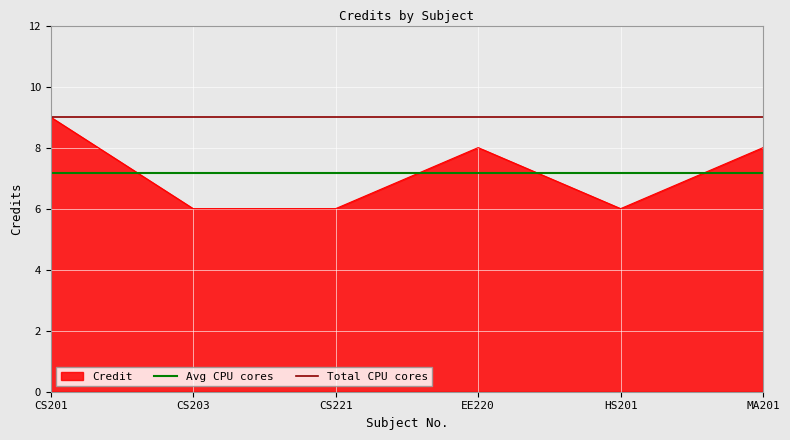

At which category is the sum across all series the highest?

CS201